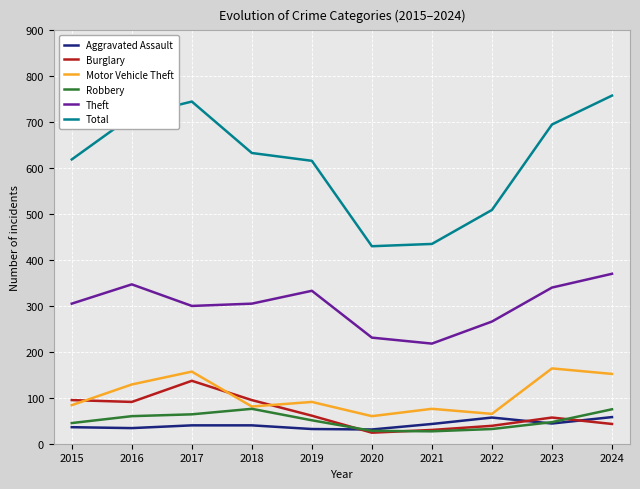

What are all the series names shown in the legend?

Aggravated Assault, Burglary, Motor Vehicle Theft, Robbery, Theft, Total